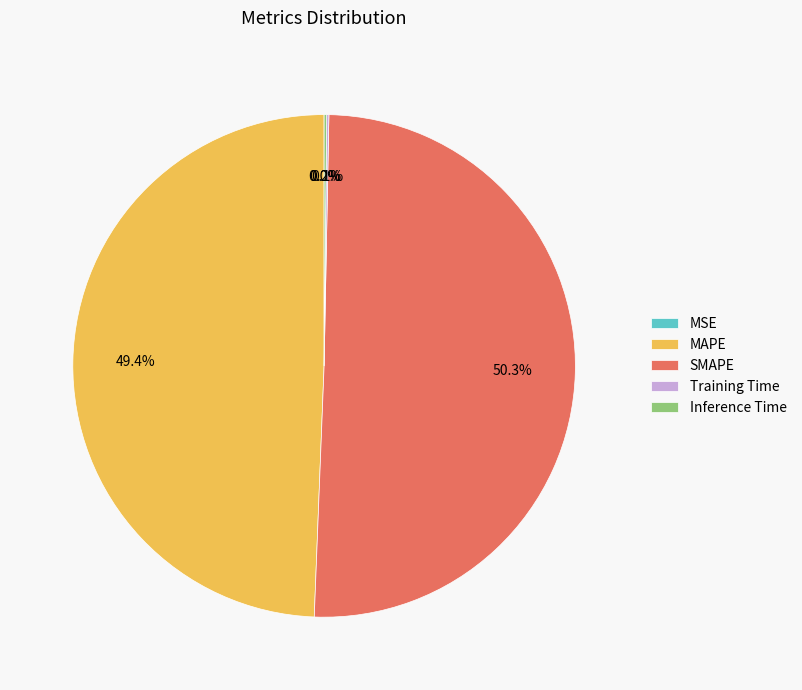

What portion of the pie excludes SMAPE?

49.7%